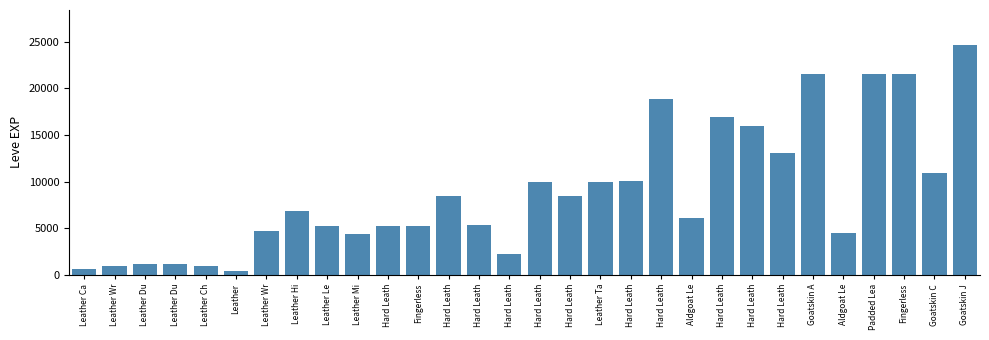

What is the difference between the maximum and minimum values?

24340